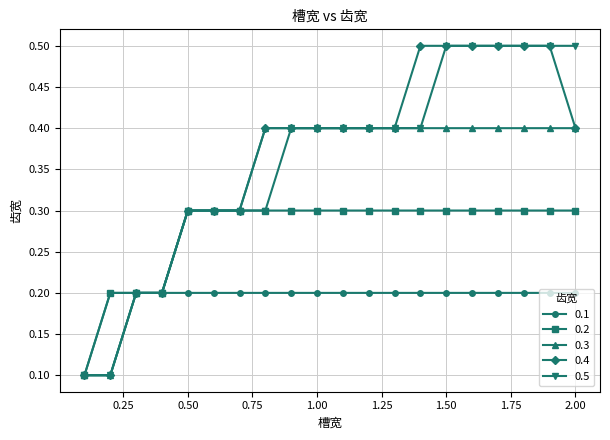

What is the value of the 0.1 point at the 12th from the left?

0.2